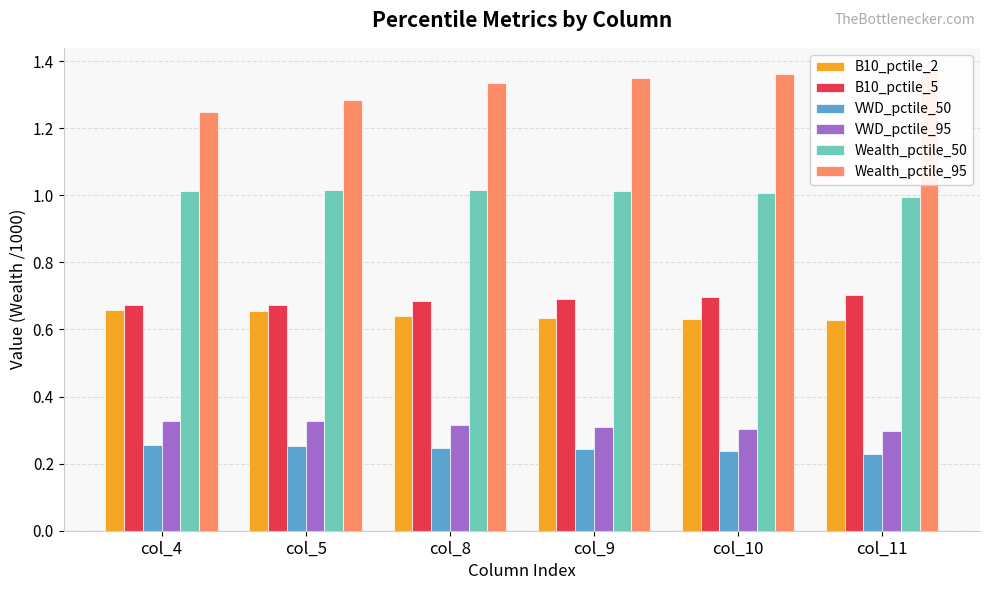

Reading left to right, list all the values displayed in this chart.

B10_pctile_2: col_4=0.7	col_5=0.7	col_8=0.6	col_9=0.6	col_10=0.6	col_11=0.6
B10_pctile_5: col_4=0.7	col_5=0.7	col_8=0.7	col_9=0.7	col_10=0.7	col_11=0.7
VWD_pctile_50: col_4=0.3	col_5=0.3	col_8=0.2	col_9=0.2	col_10=0.2	col_11=0.2
VWD_pctile_95: col_4=0.3	col_5=0.3	col_8=0.3	col_9=0.3	col_10=0.3	col_11=0.3
Wealth_pctile_50: col_4=1.0	col_5=1.0	col_8=1.0	col_9=1.0	col_10=1.0	col_11=1.0
Wealth_pctile_95: col_4=1.2	col_5=1.3	col_8=1.3	col_9=1.3	col_10=1.4	col_11=1.4